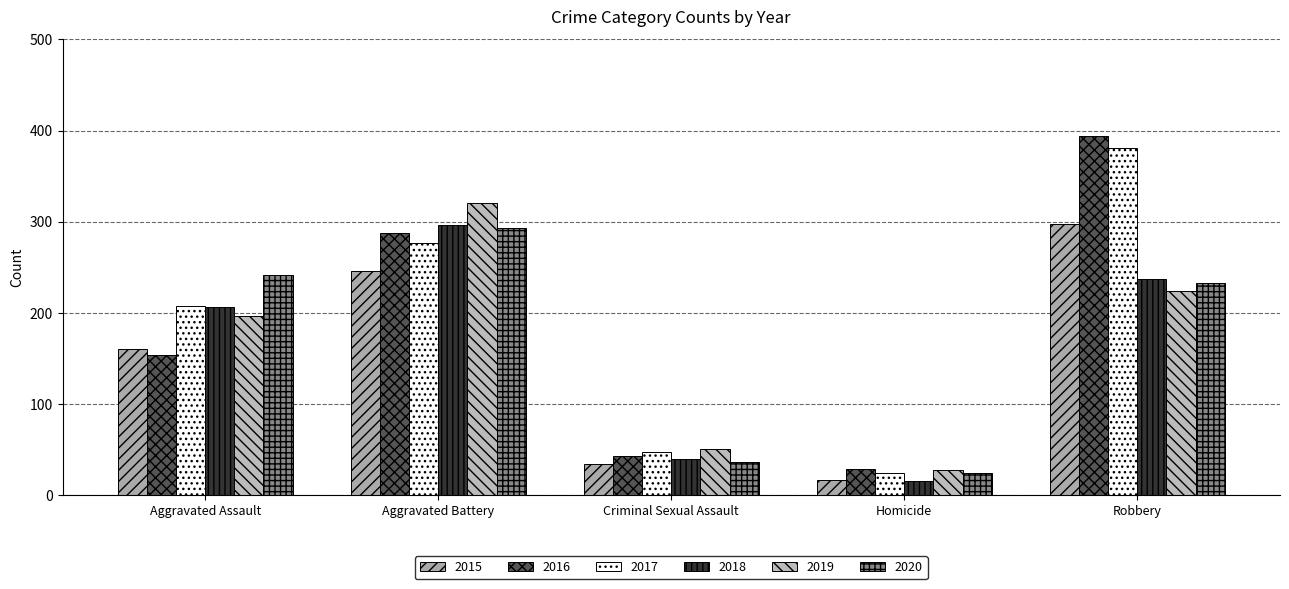

At how many categories does at least one series exceed 269?

2